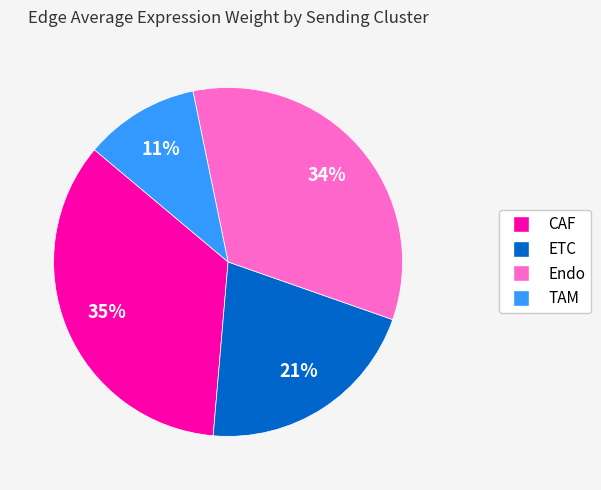

To the nearest percent, what is the average slice percentage?

25%